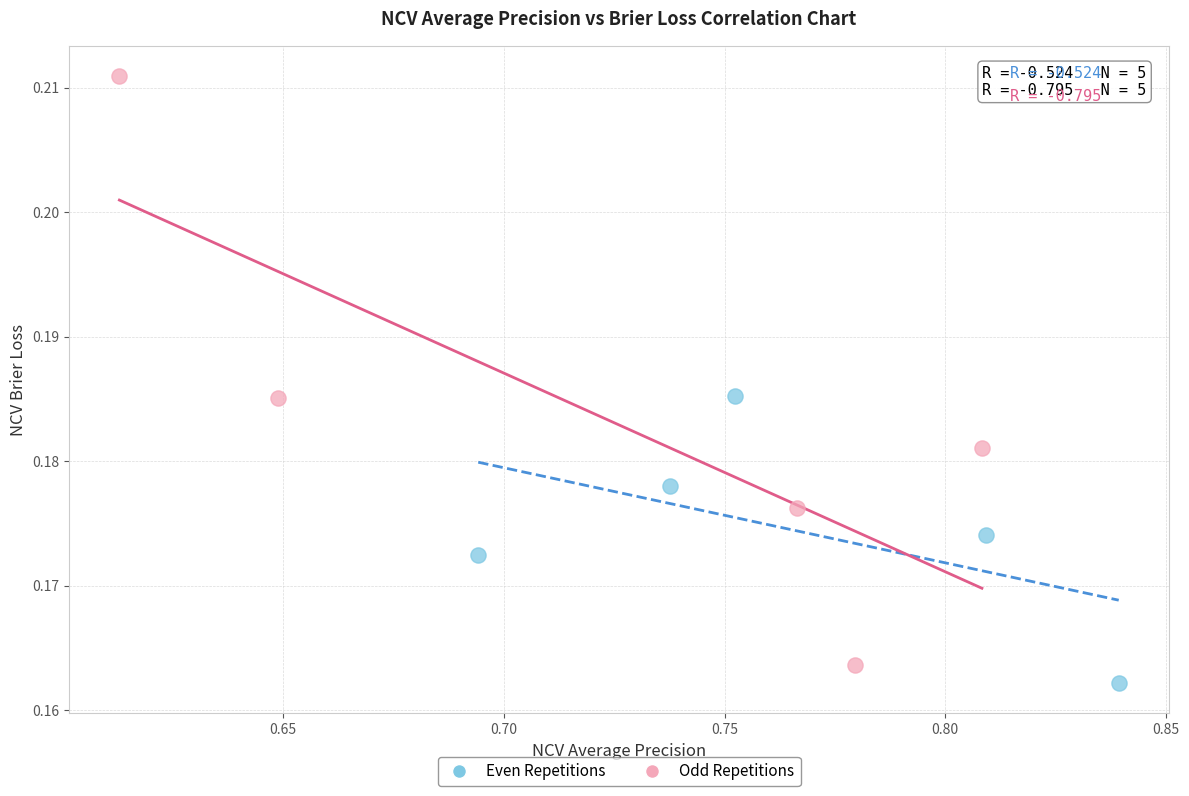

Which series reaches the maximum Y coordinate?

Odd Repetitions